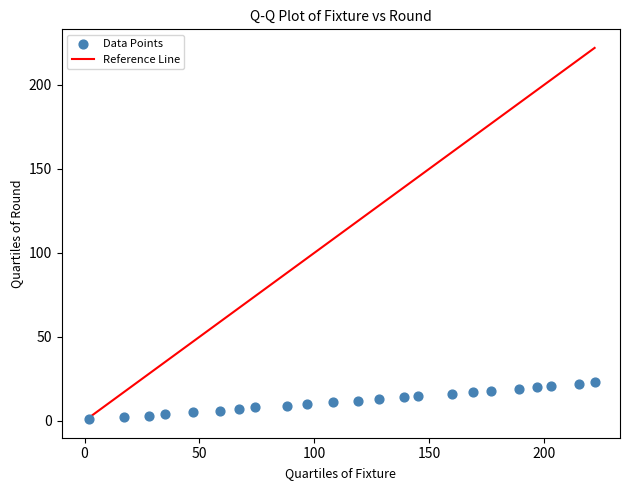

What is the range of X values (max minus min)?

220.0